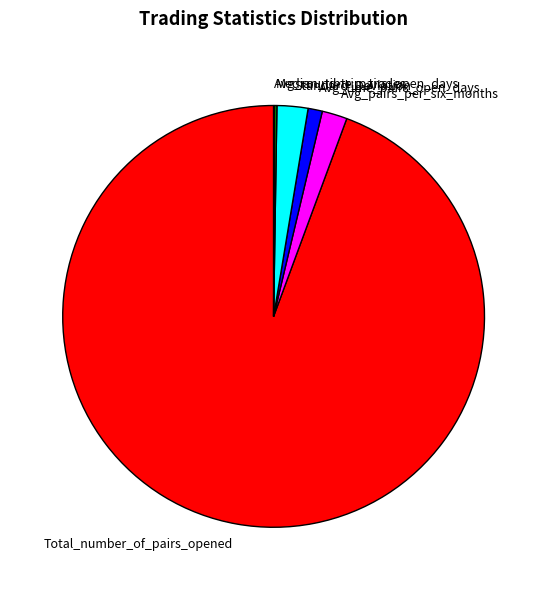

True or false: Total_number_of_pairs_opened accounts for 94% of the total.

True